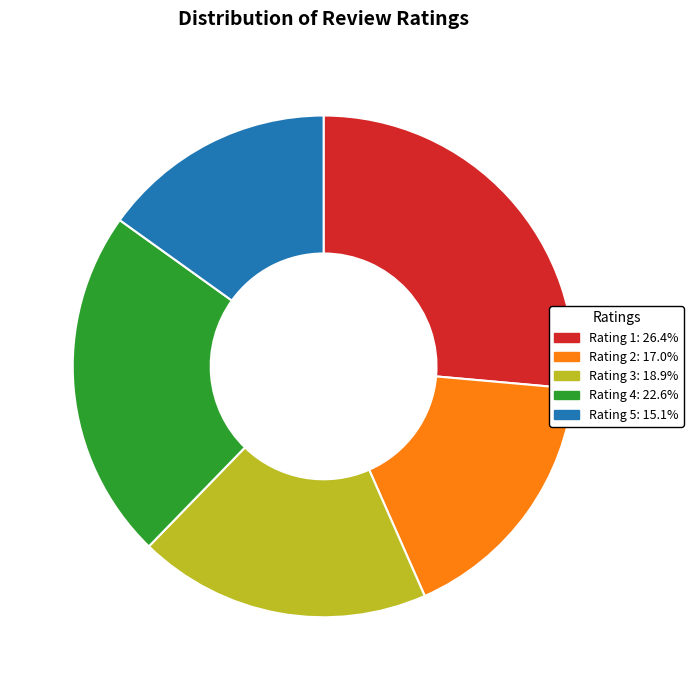

Is there any slice that represents more than half of the pie?

No